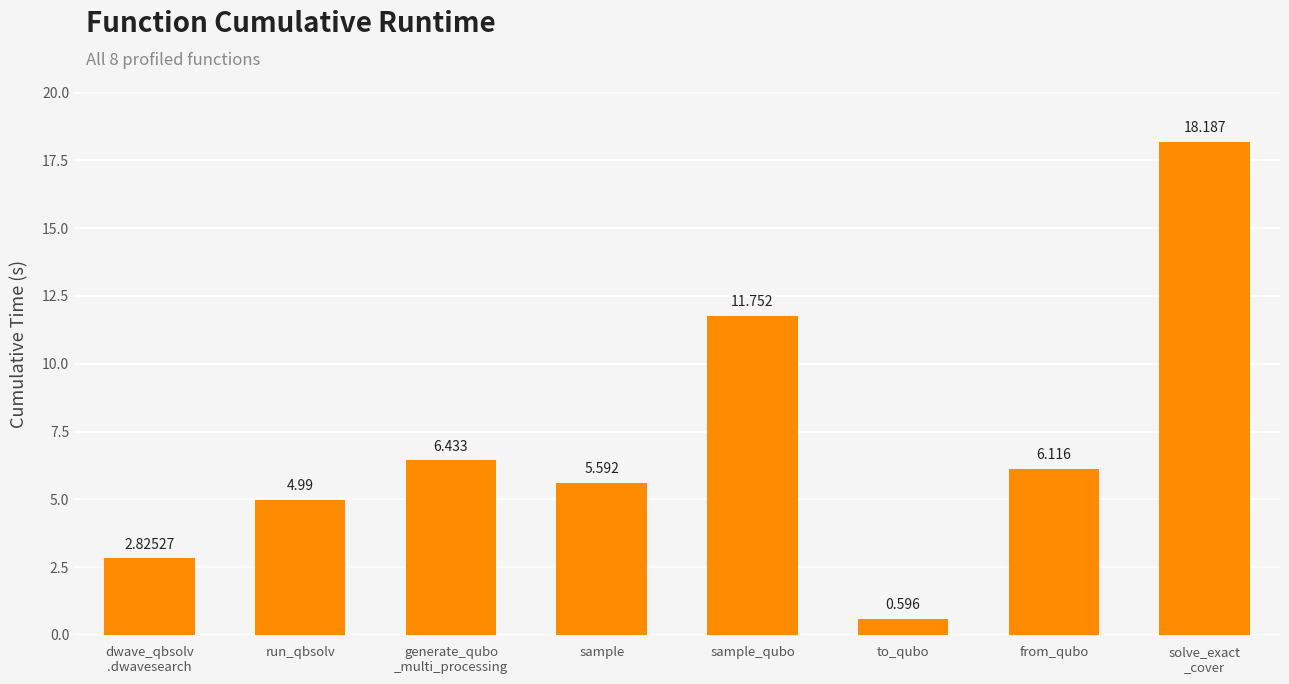

What is the ratio of the value at generate_qubo
_multi_processing to the value at sample?

1.2